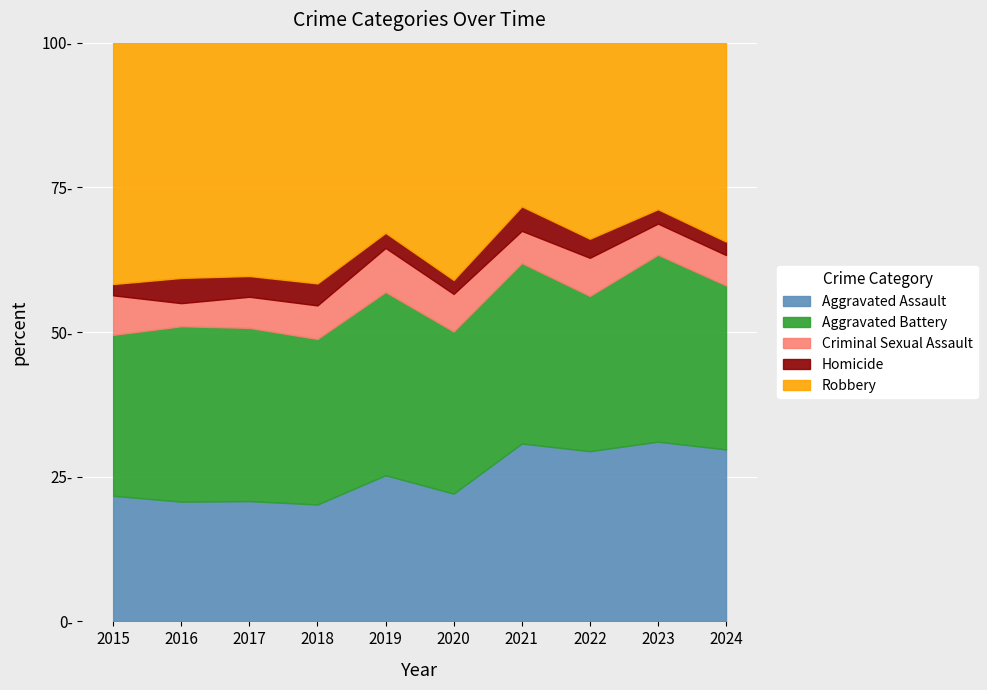

True or false: Robbery and Homicide intersect in this chart.

False